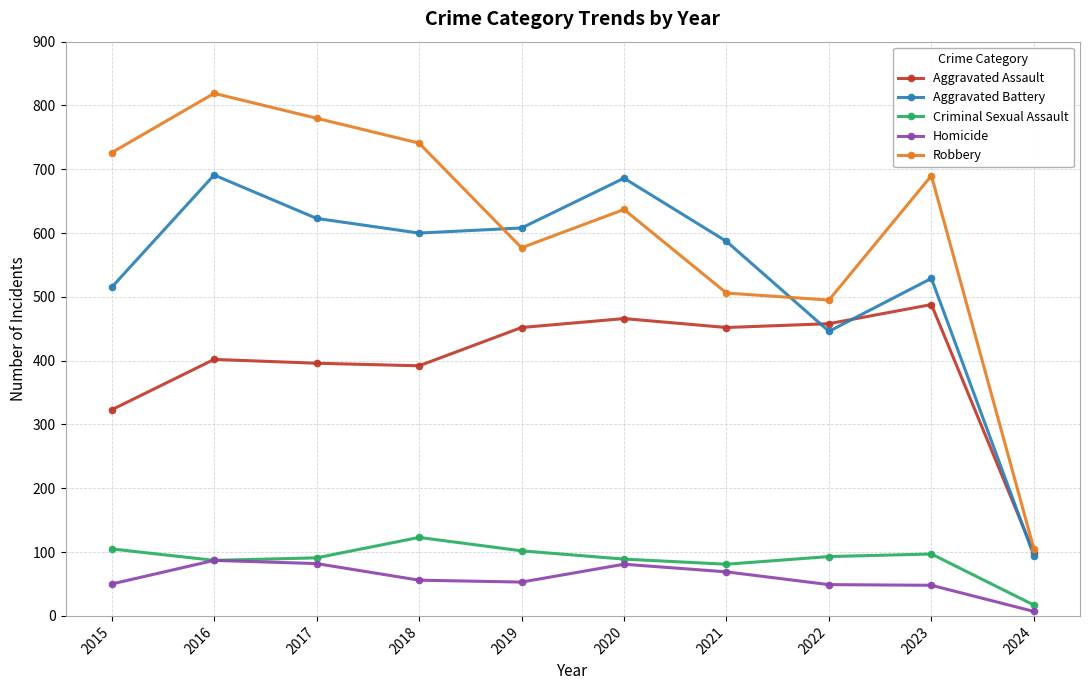

What is the smallest value displayed?

7